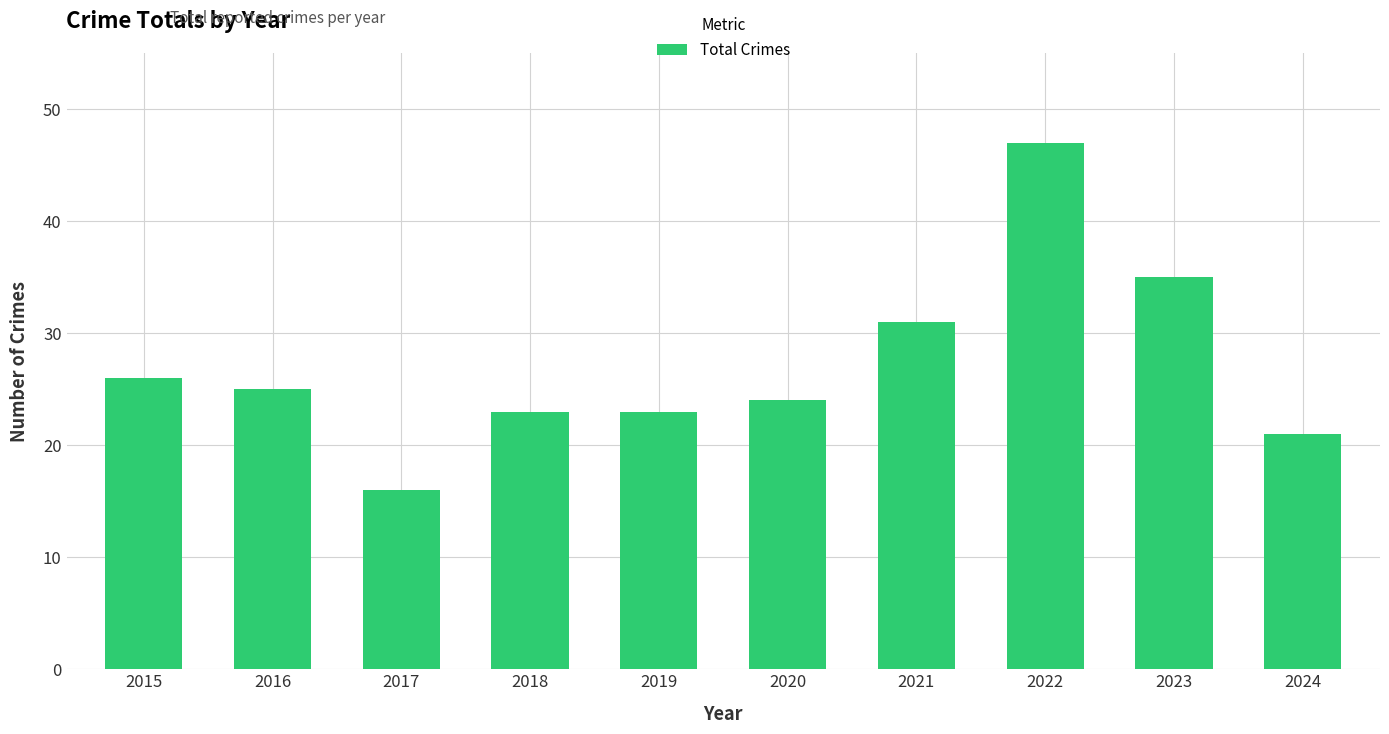

How many bars are there in total?

10